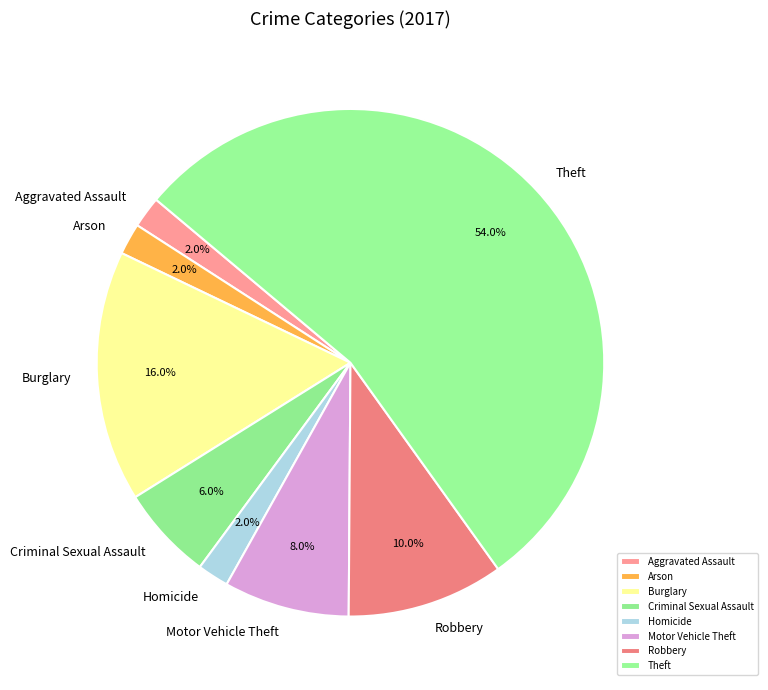

Does any single category account for the majority?

Yes